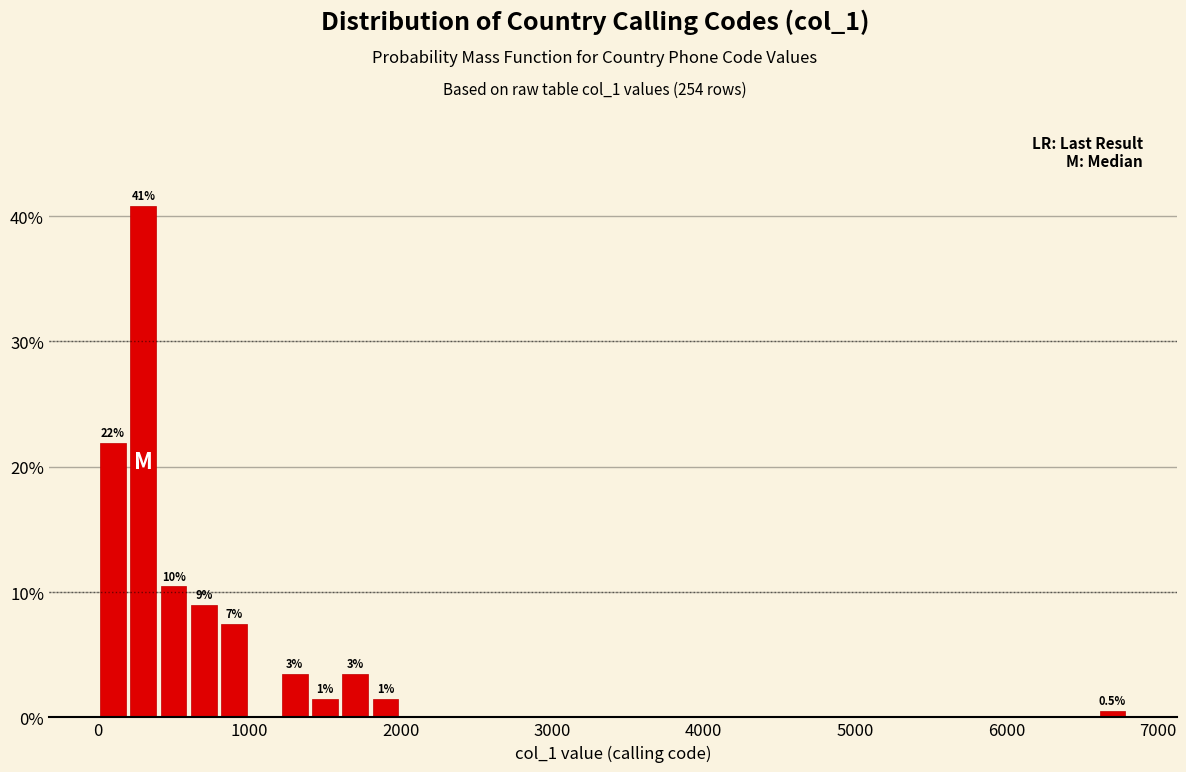

Around what value on the x-axis is the tallest bar? Give the approximate position of its centre, as read against the axis.

300